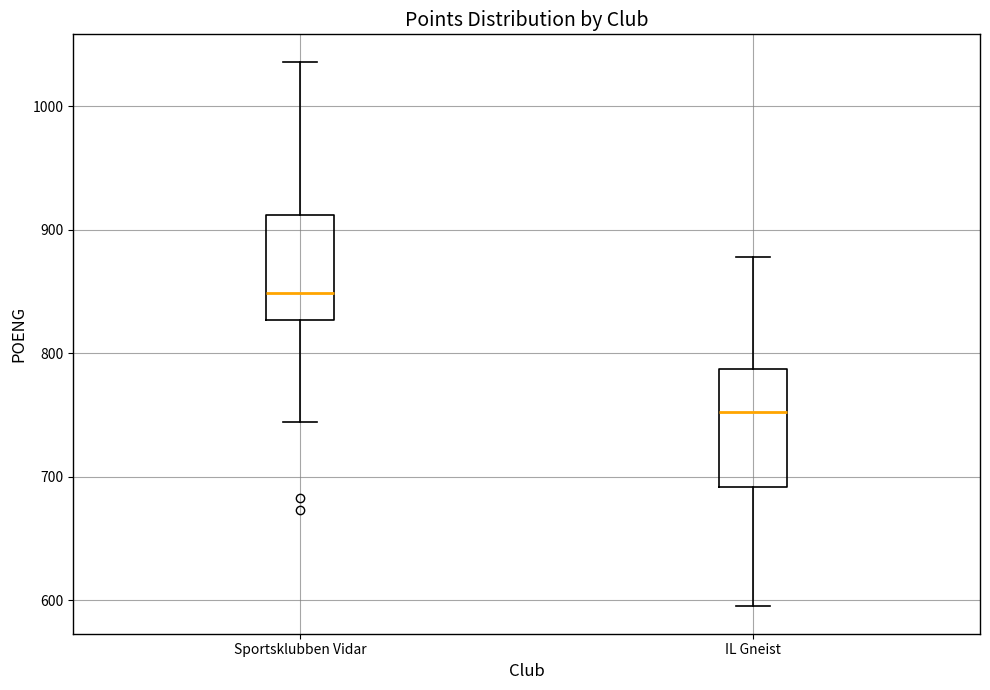

Where does the upper whisker of the box for Sportsklubben Vidar end on the y-axis? The values are not printed on the chart, so give them approximately, as read against the axis.

1040